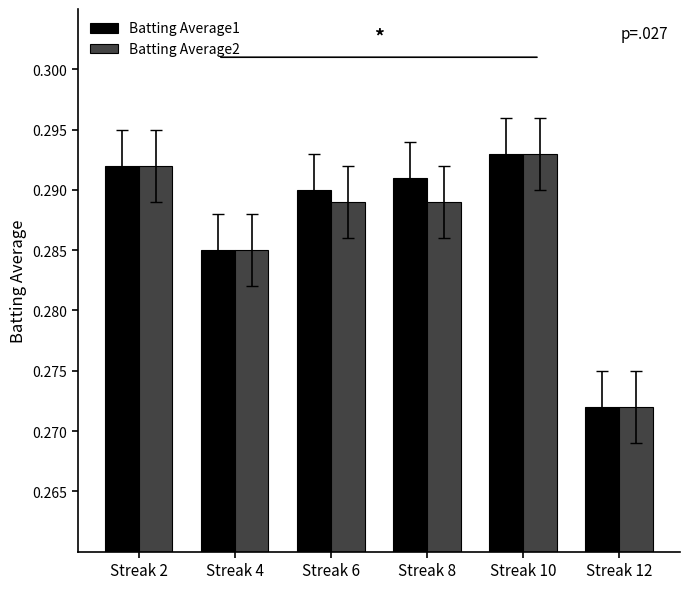

Which label corresponds to the smallest value in the chart?

Streak 12